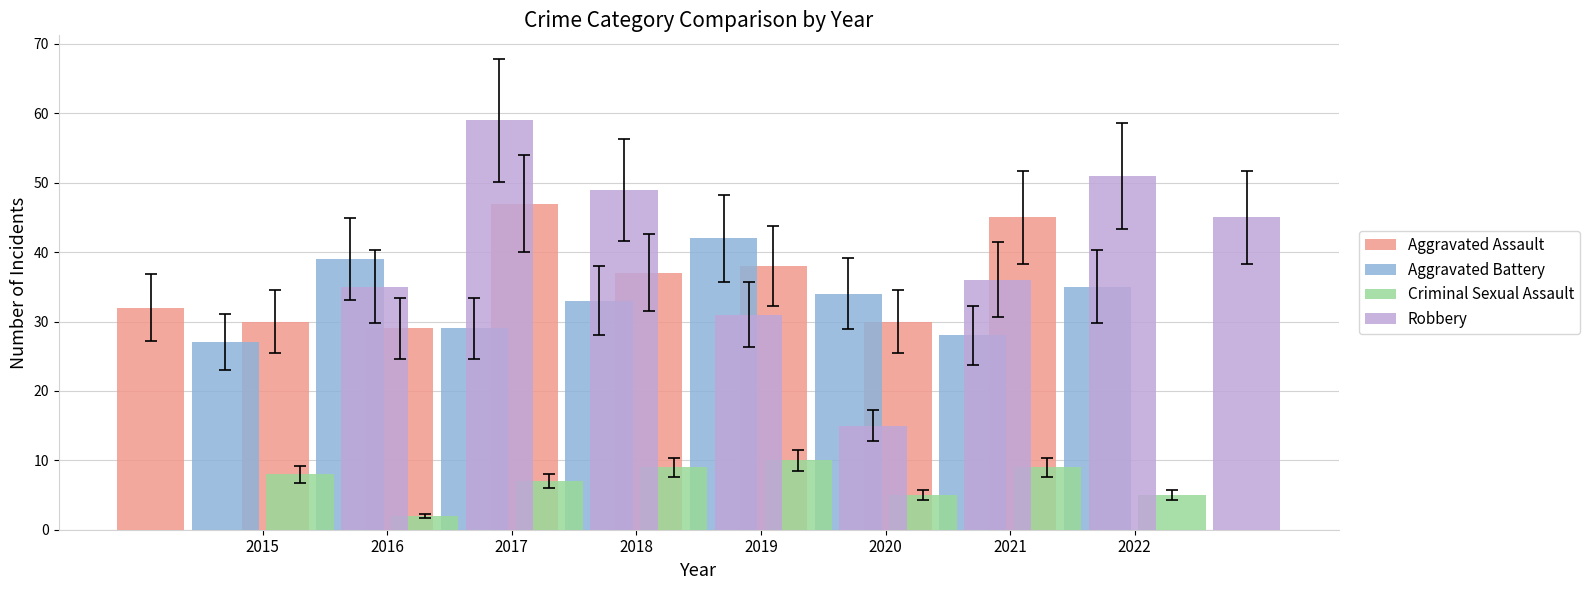

How many bars are there in total?

32